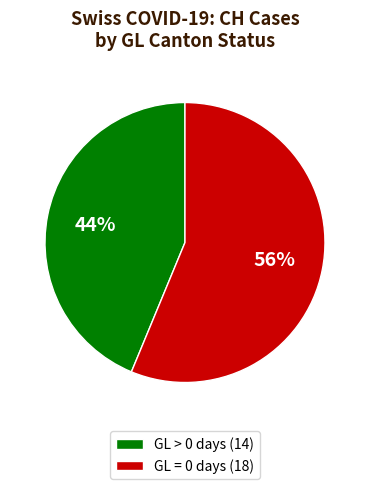

Combined, do GL = 0 days (18) and GL > 0 days (14) account for over 50%?

Yes